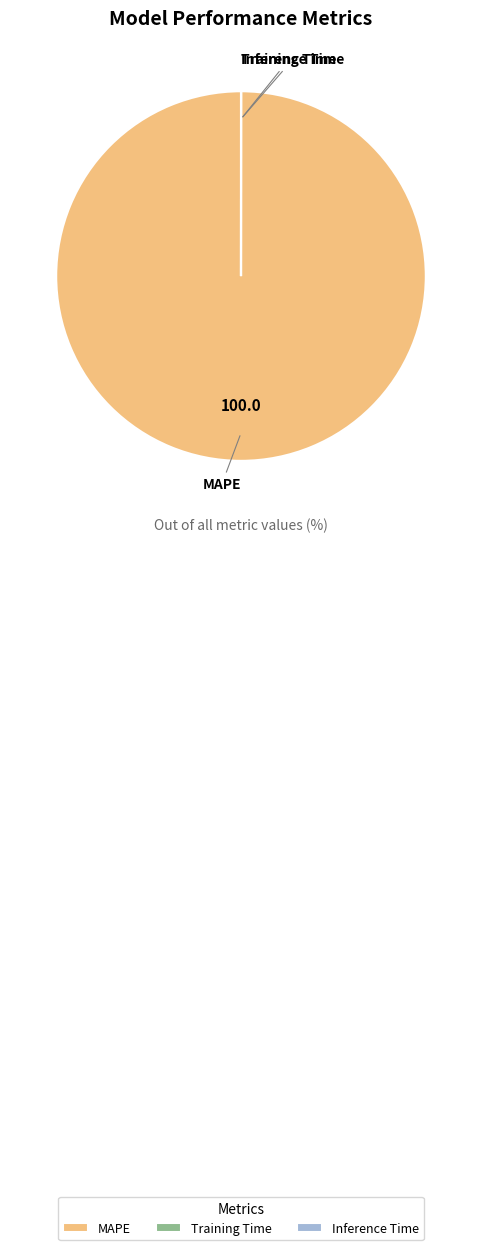

What is the largest slice in the pie chart?

MAPE